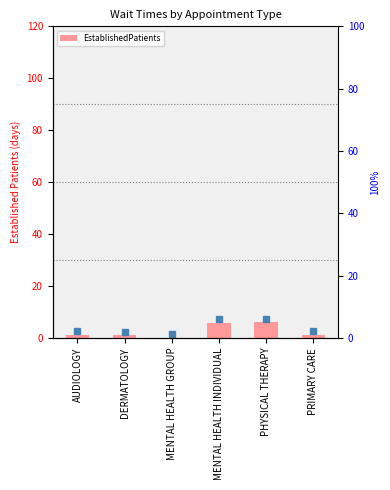

At which label is the value closest to 3?

AUDIOLOGY